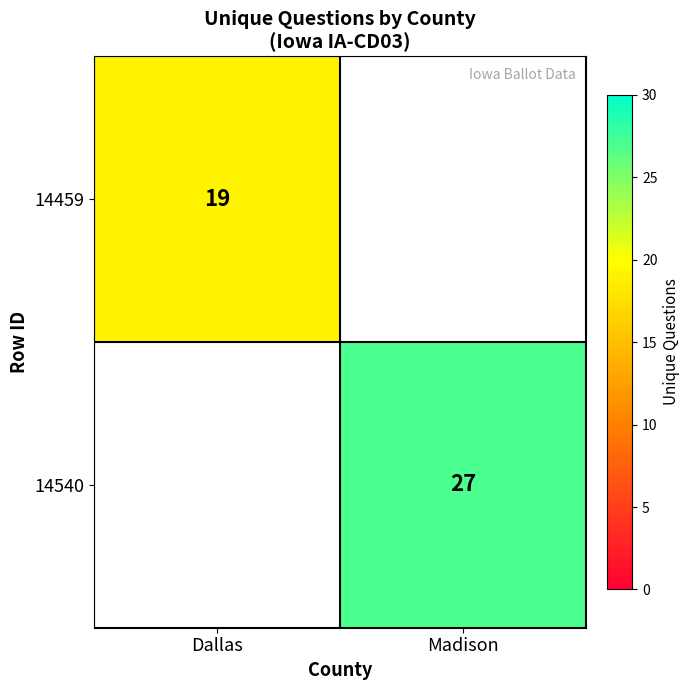

How many series are shown in this chart?

2